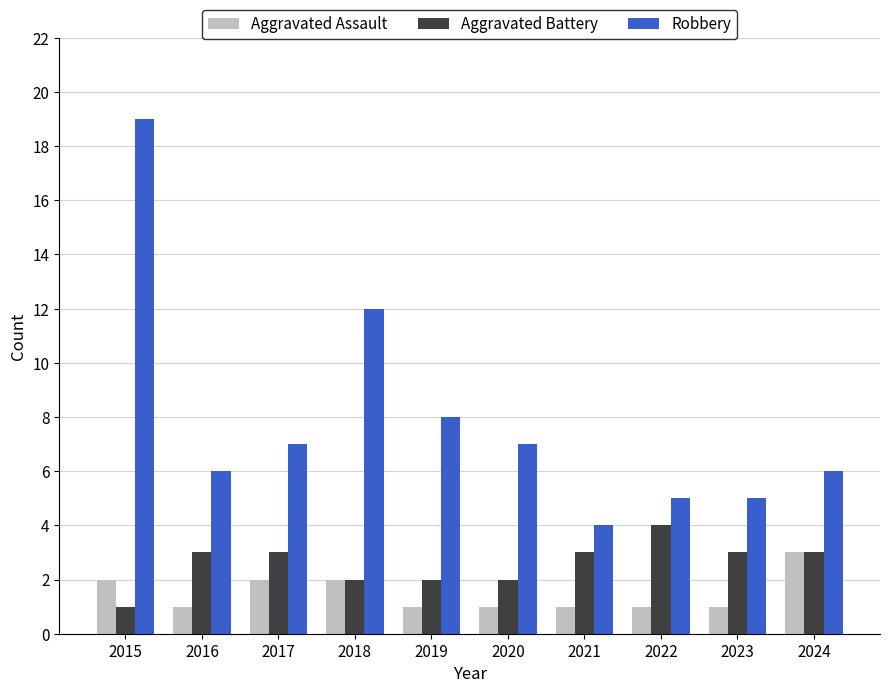

List the series in order of their overall mean, highest first.

Robbery, Aggravated Battery, Aggravated Assault